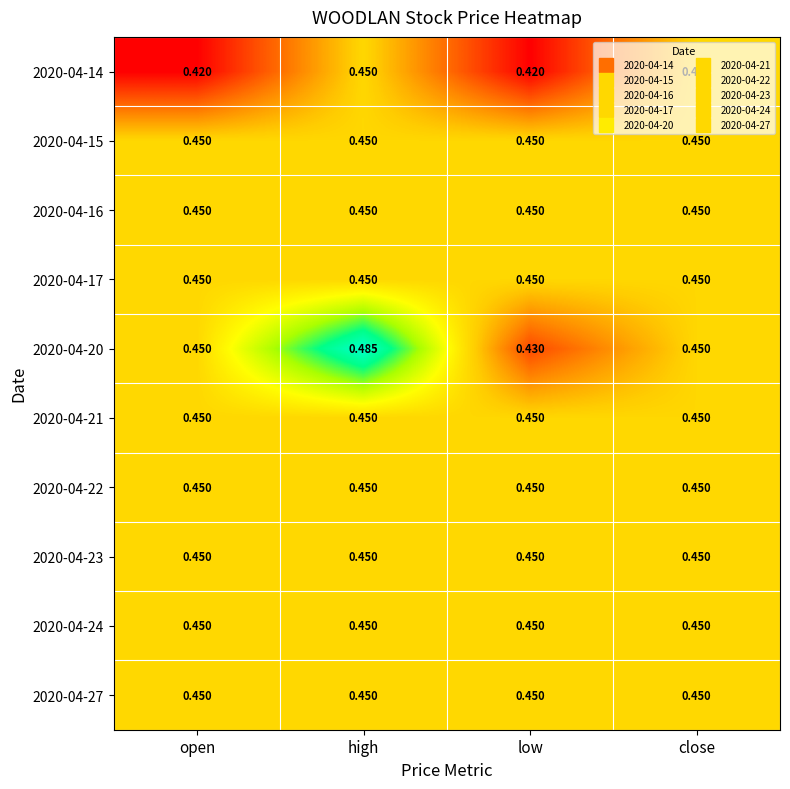

Is the value of 2020-04-20 at low greater than the value of 2020-04-22 at open?

No